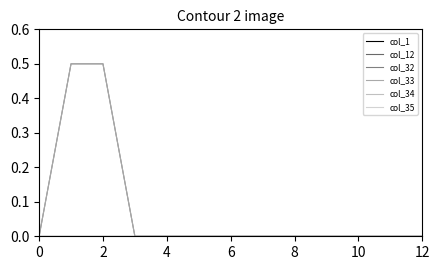

Does the chart have visible grid lines?

No